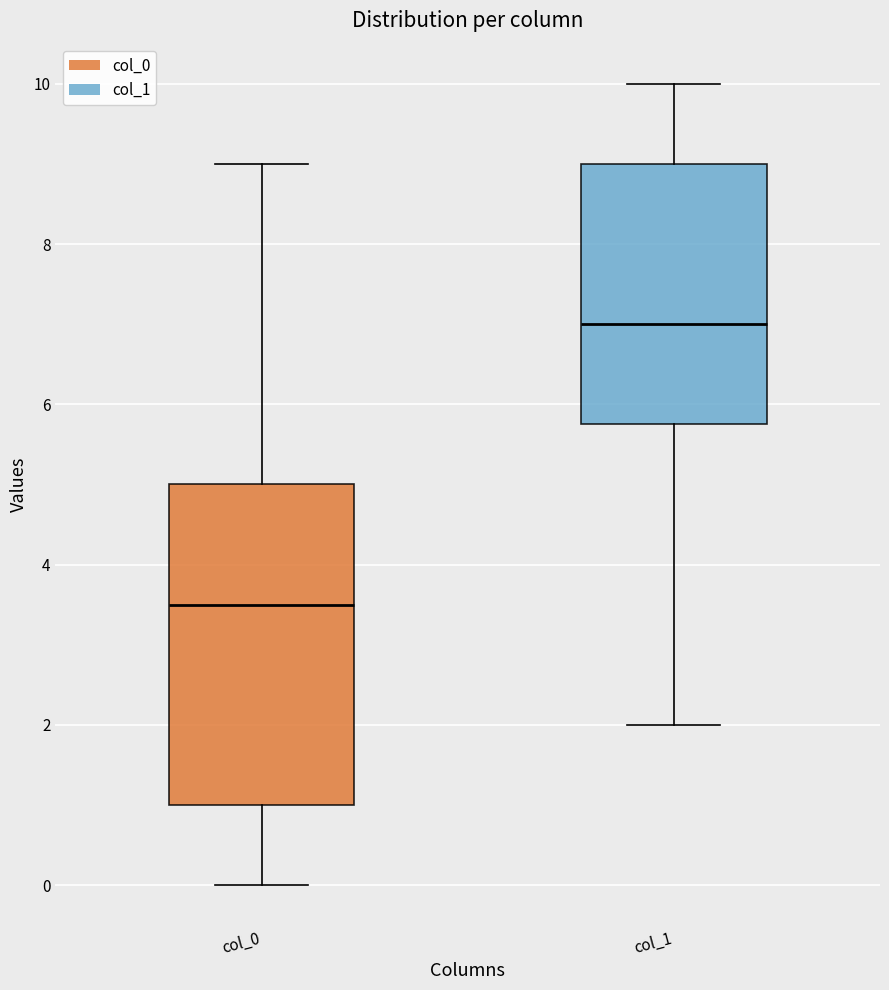

Reading left to right, read every box against the y-axis: the position of its median line, the range the box covers, and the ends of its whiskers. The values are not printed on the chart, so give them approximately, as read against the axis.

col_0: median 3.6, box 1.0 to 5.0, whiskers 0.0 to 9.0
col_1: median 7.0, box 5.8 to 9.0, whiskers 2.0 to 10.0